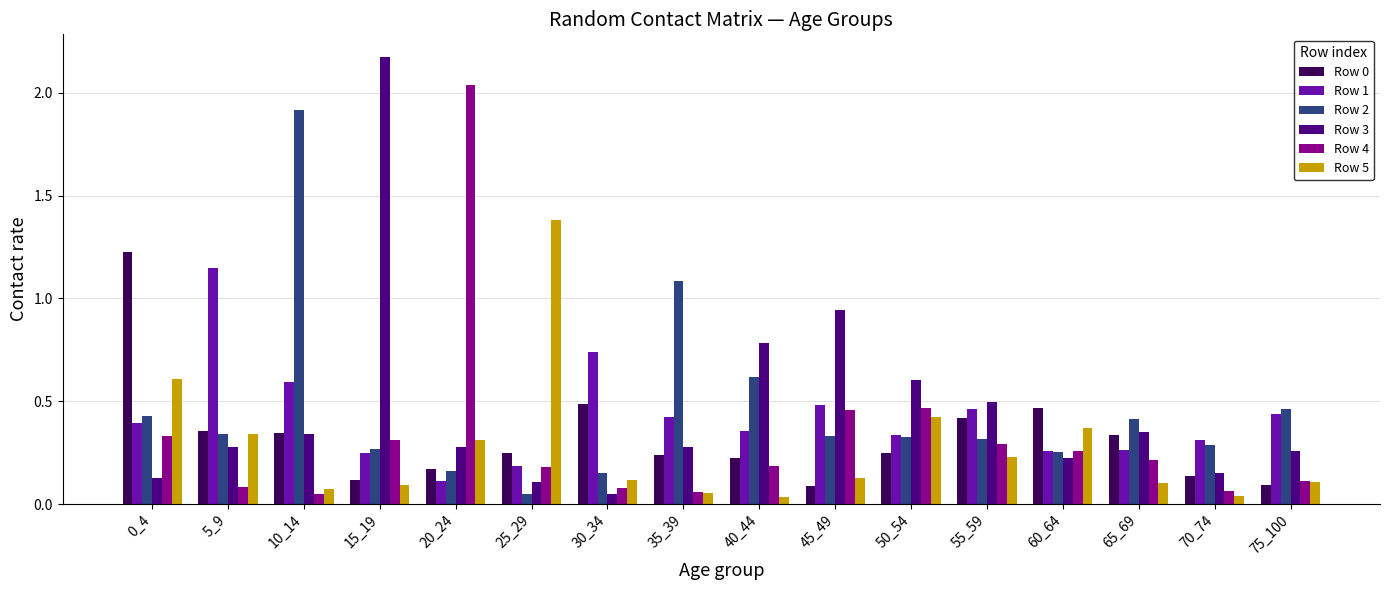

What is the difference between the maximum and minimum values in the Row 5 series?

1.3